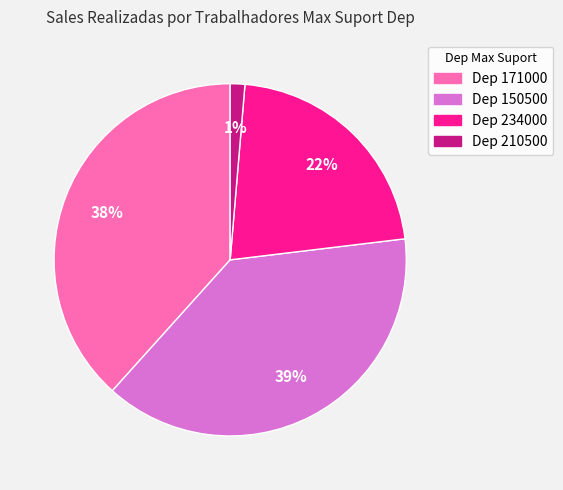

Is there a majority slice in this chart?

No